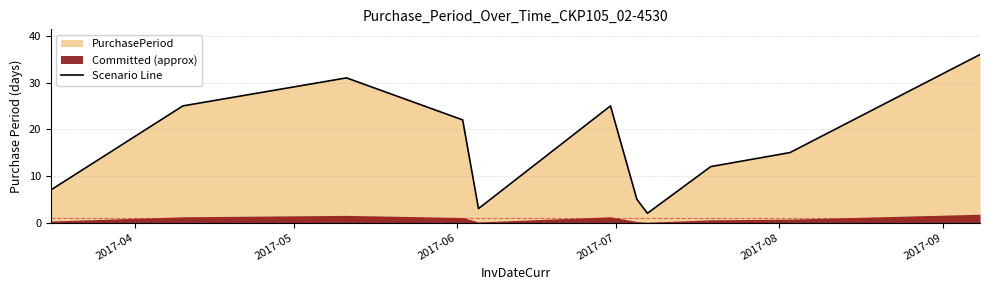

Reading left to right, extract all data points from this chart.

7	25	31	22	3	25	5	2	12	15	36